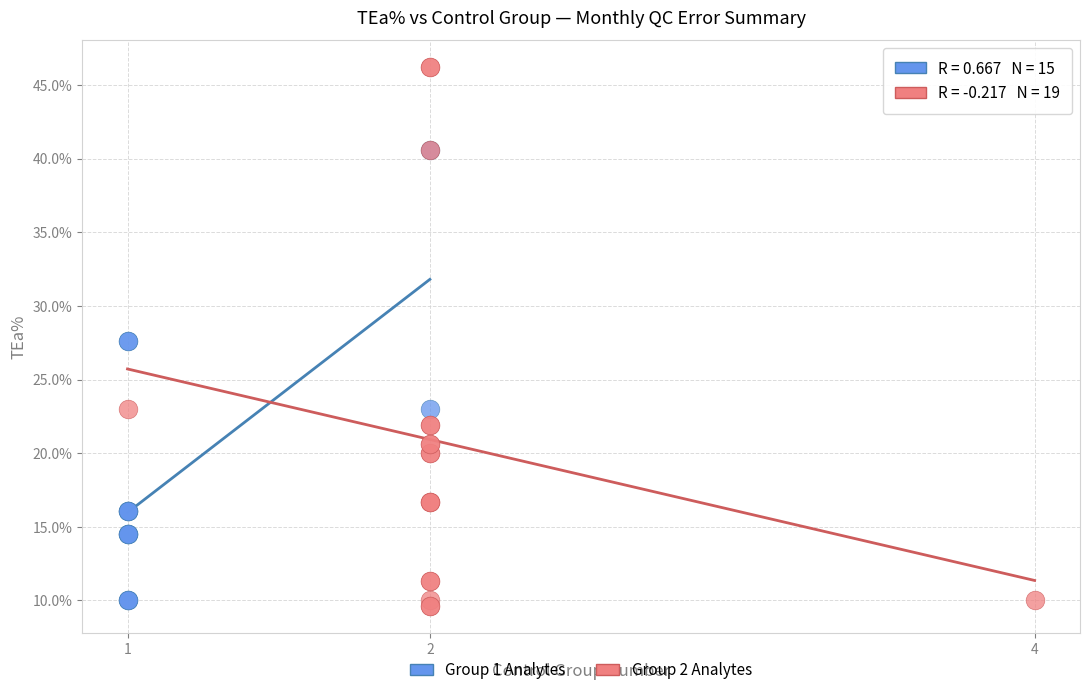

Which series reaches the maximum Y coordinate?

Group 2 Analytes